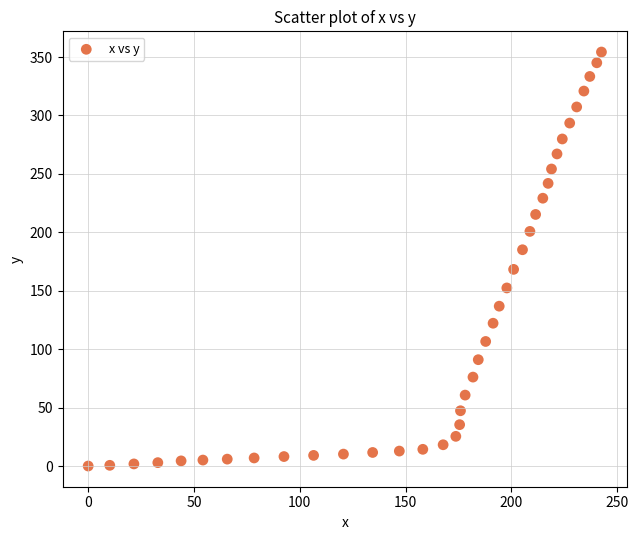

What is the range of Y values (max minus min)?

354.3